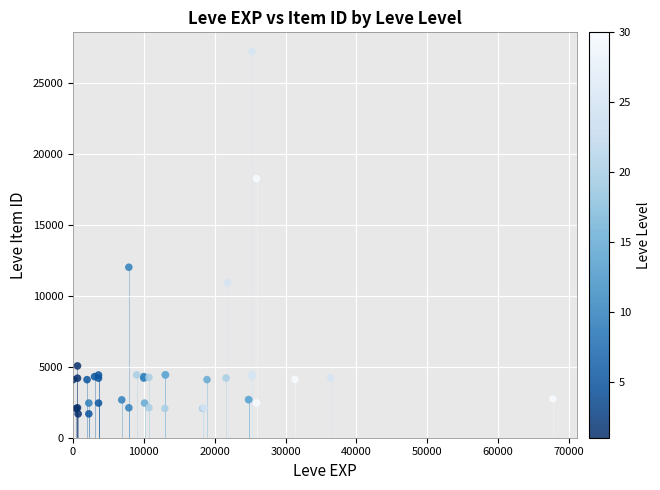

What Y value in the scatter plot is closest to 14448?

12018